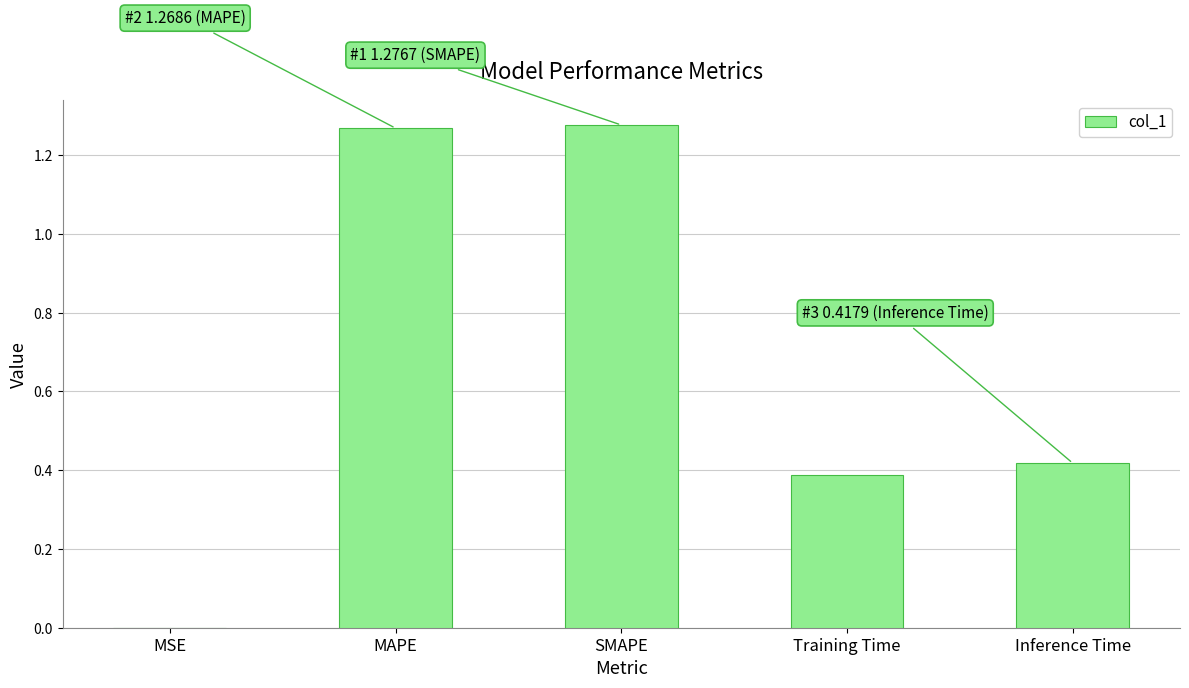

Between MAPE and MSE, which is larger?

MAPE